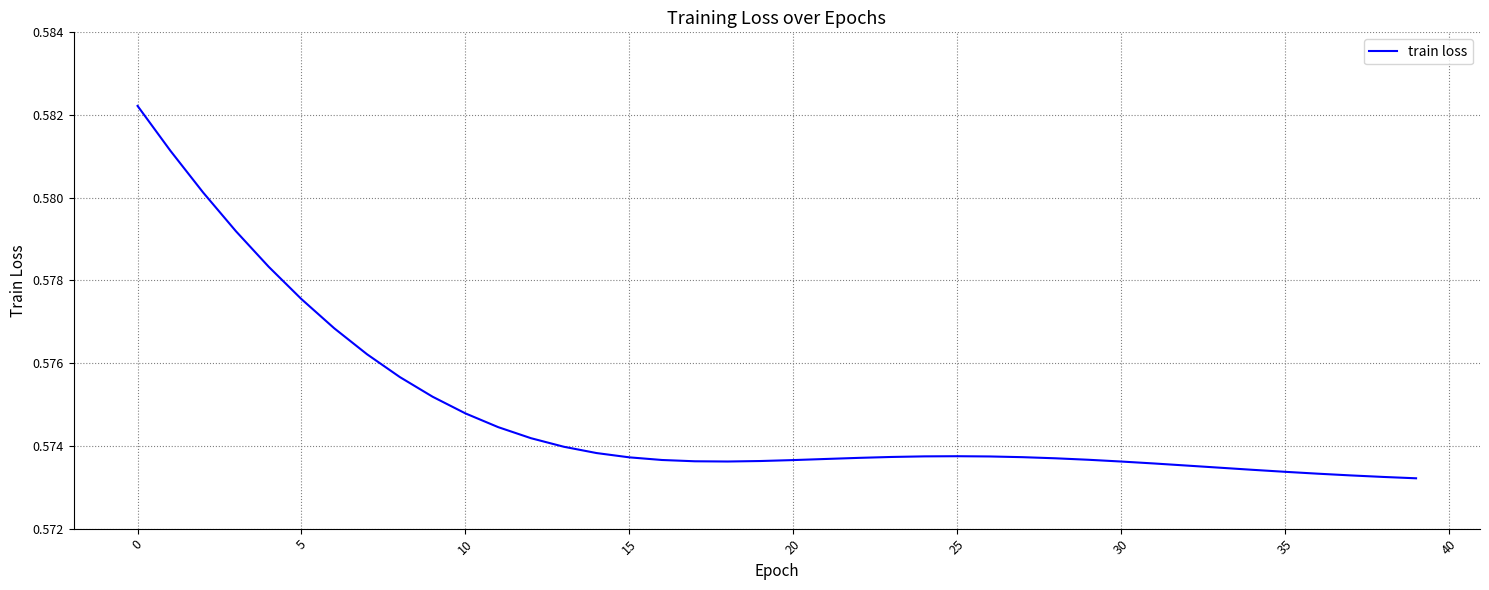

What is the greatest value displayed?

0.6